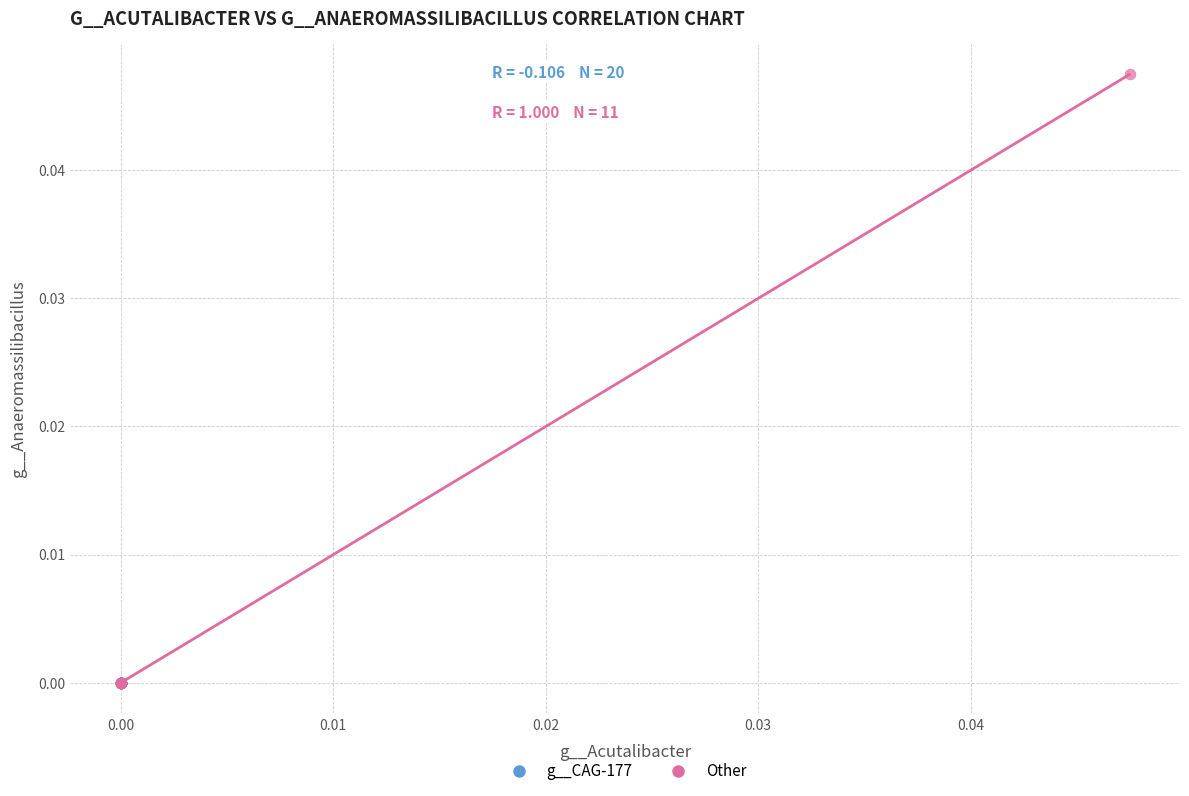

Which series contains the highest Y value?

Other